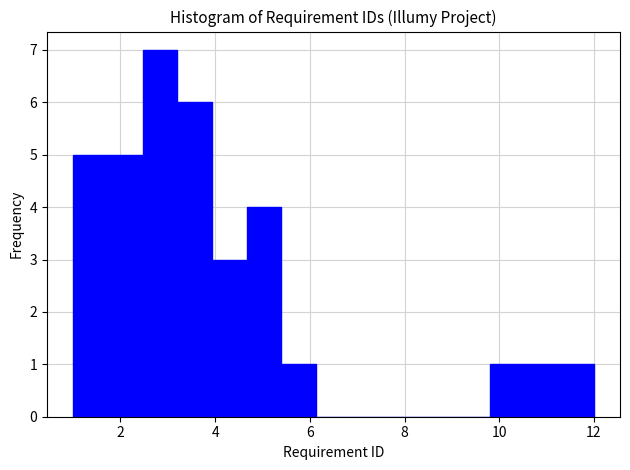

Around what value on the x-axis is the tallest bar? Give the approximate position of its centre, as read against the axis.

2.8